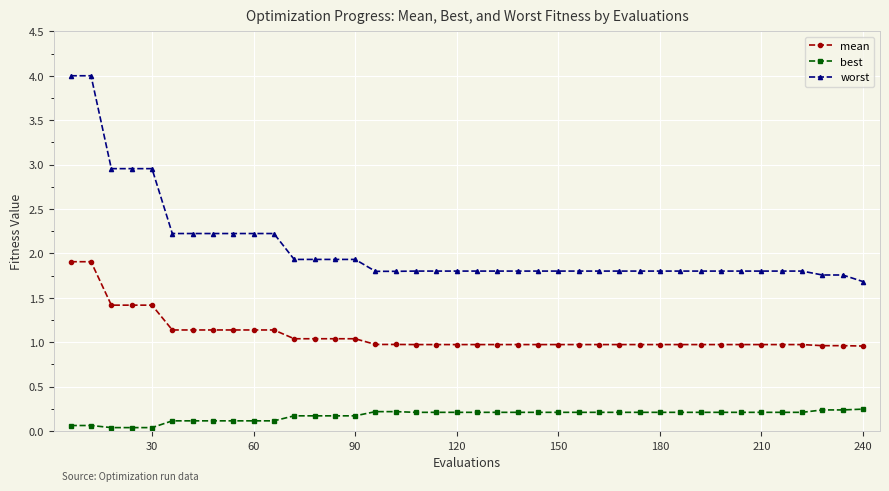

True or false: best and worst cross at least once.

False